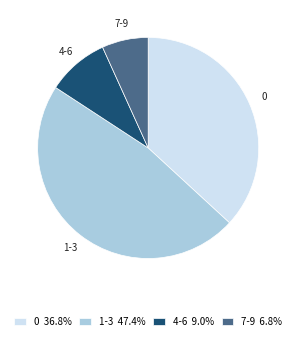

Is the sum of 4-6 and 0 greater than half?

No